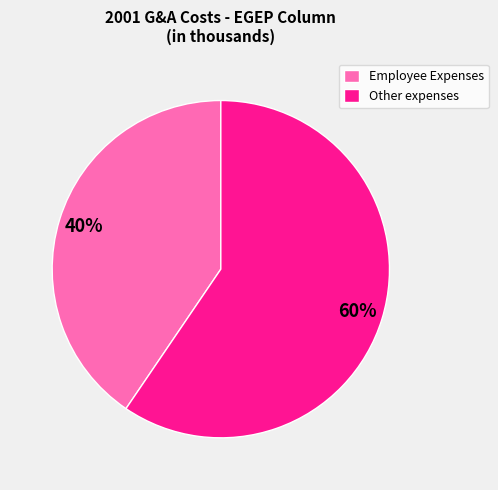

How many slices are in this pie chart?

2